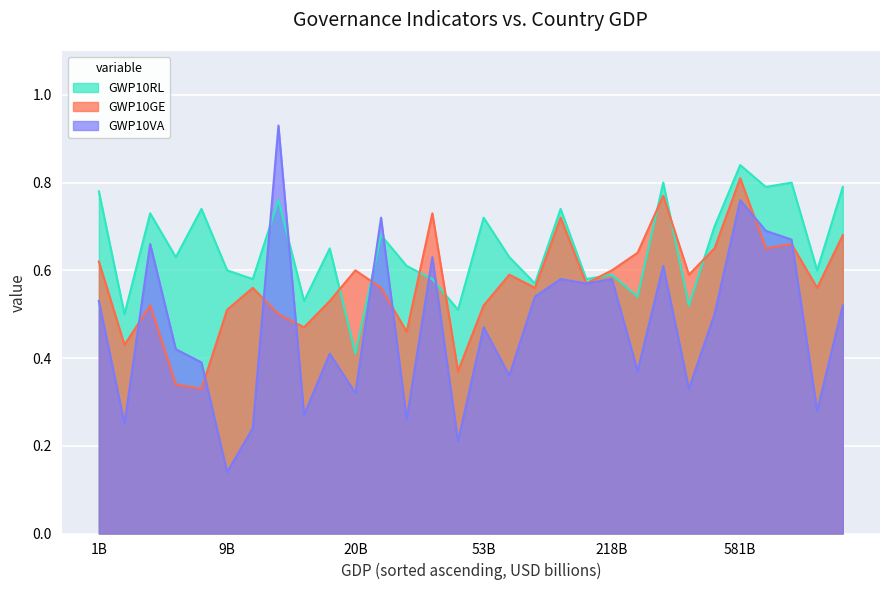

Where is GWP10VA nearest to the value 0?

9B